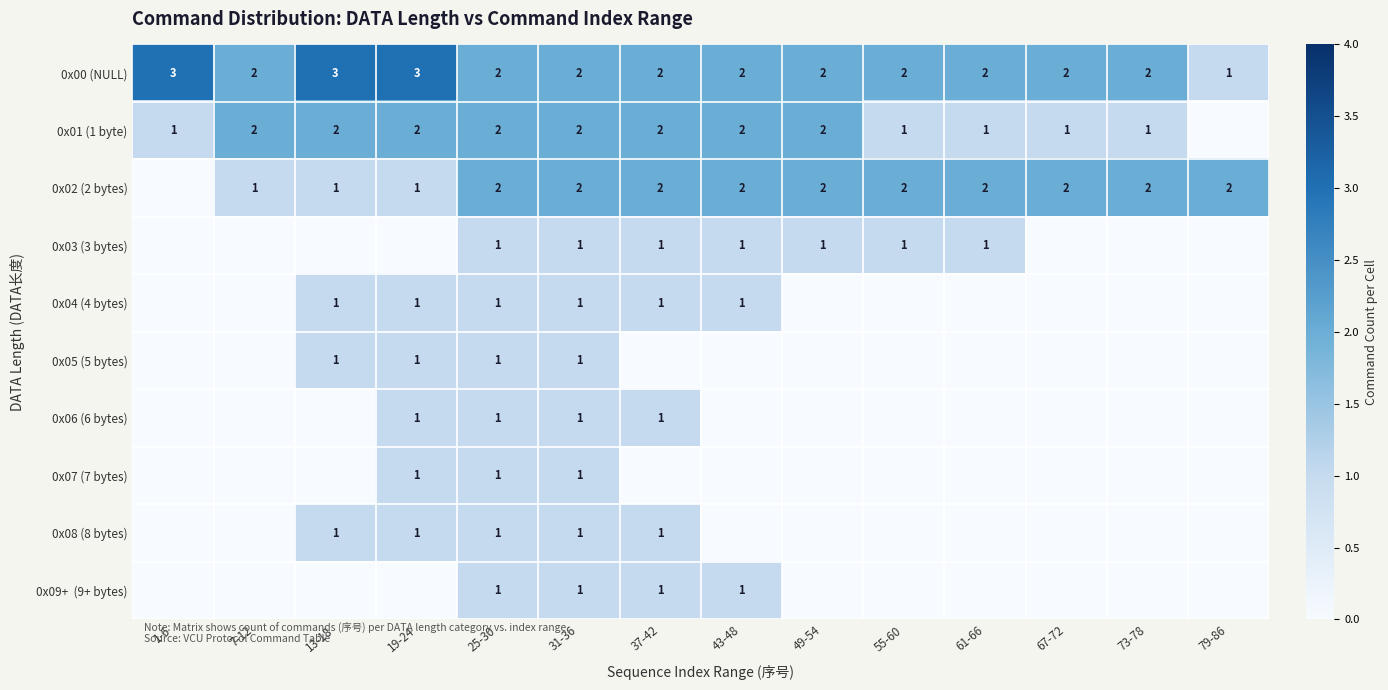

What is the total value across all series at 25-30?

13